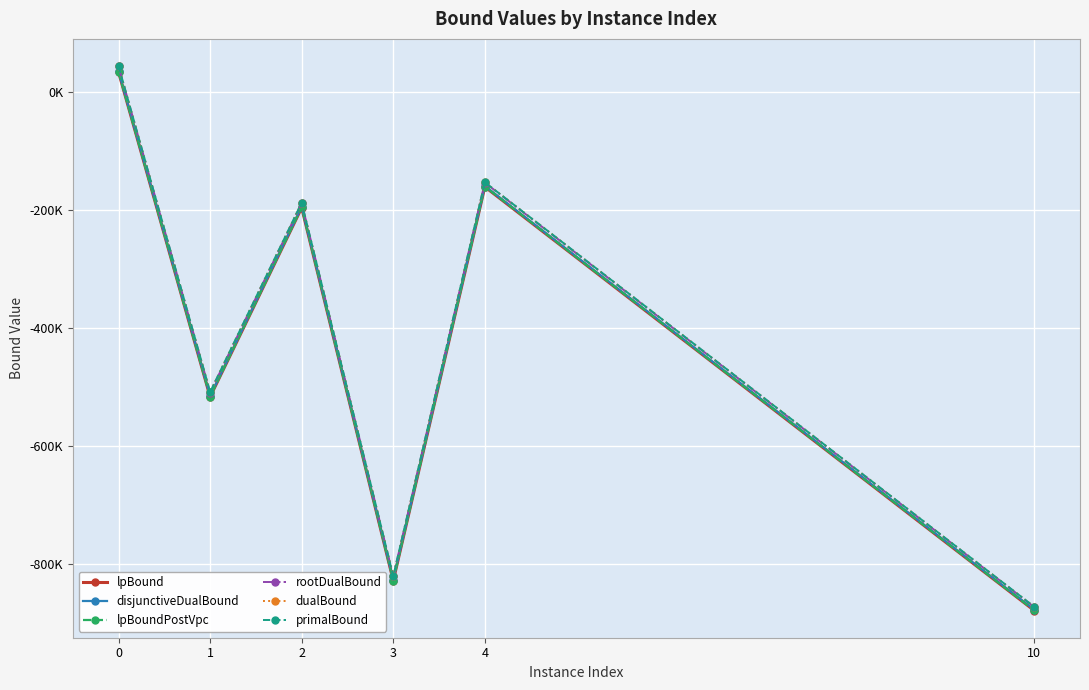

Reading left to right, list all the values displayed in this chart.

lpBound: 34077.5	-516128.0	-195623.1	-827569.3	-160240.6	-878248.9
disjunctiveDualBound: 35213.2	-515019.4	-194404.3	-826316.3	-159022.8	-876975.0
lpBoundPostVpc: 34378.8	-515933.0	-195007.2	-827436.2	-159746.5	-878013.3
rootDualBound: 43748.8	-508988.7	-187936.9	-820463.9	-153141.7	-872396.9
dualBound: 44311.7	-508116.1	-187199.4	-820217.0	-152618.2	-871969.1
primalBound: 44316.0	-508070.0	-187181.0	-820138.0	-152603.0	-871916.0